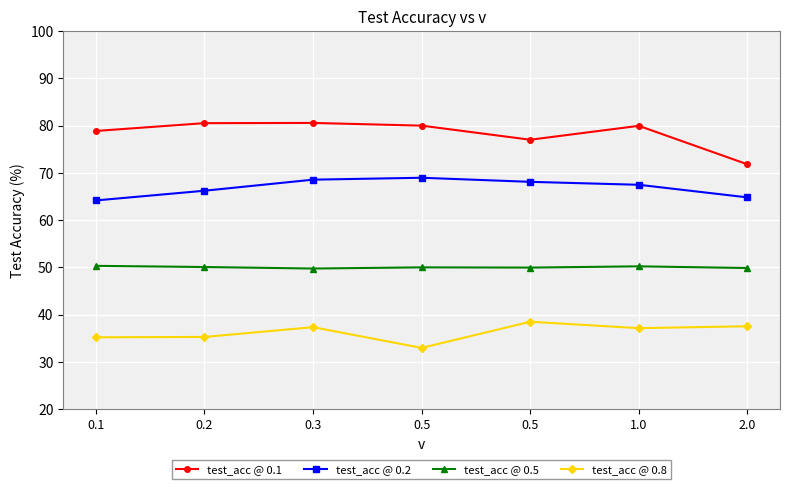

What are all the series names shown in the legend?

test_acc @ 0.1, test_acc @ 0.2, test_acc @ 0.5, test_acc @ 0.8